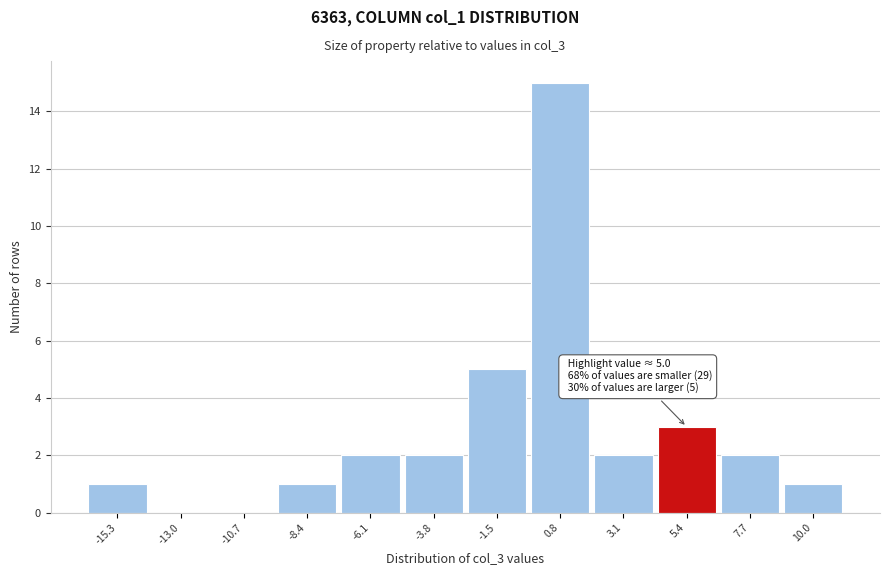

Over which range of the x-axis is the bar tallest?

-0.5 to 2.0